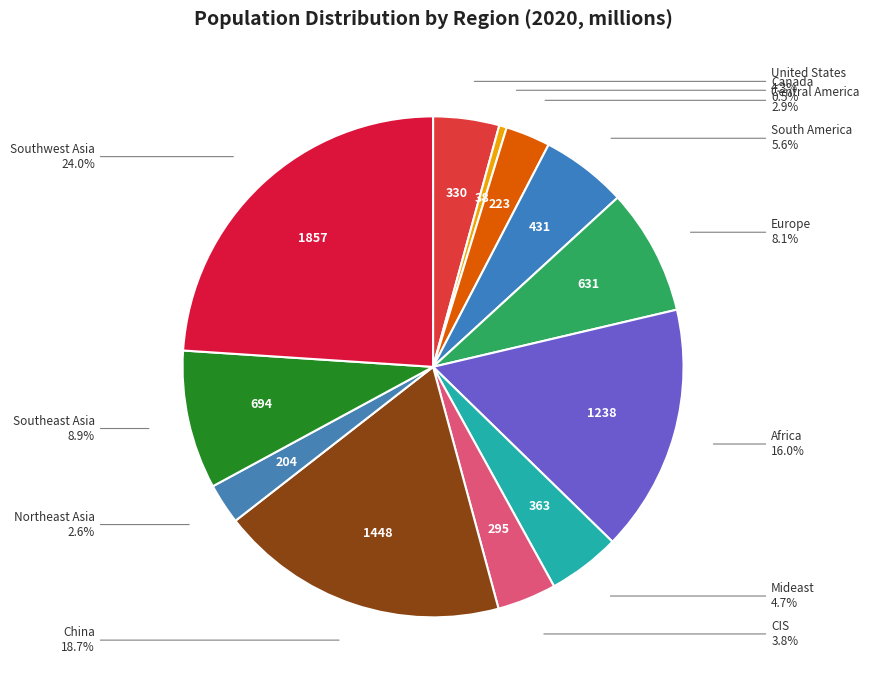

How many slices are in this pie chart?

12